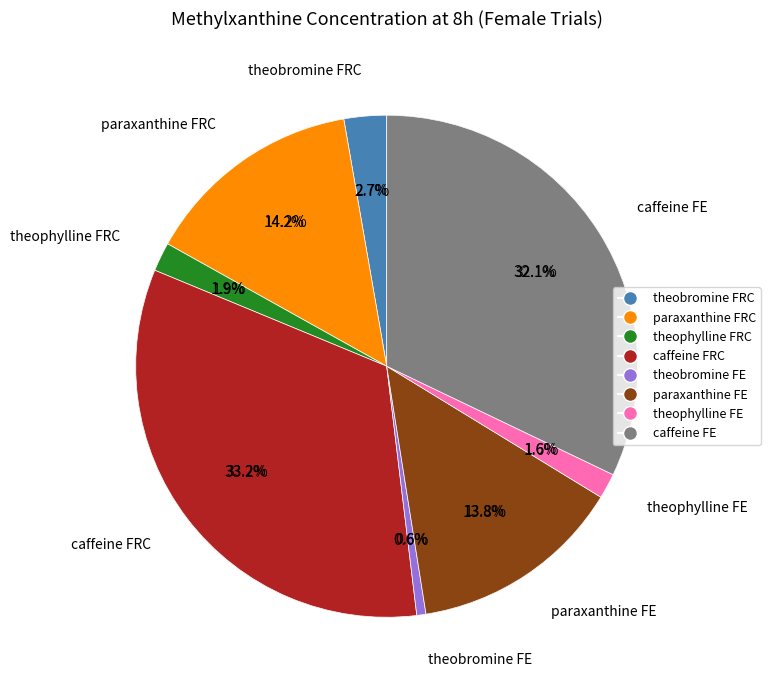

Rank the categories by value from highest to lowest.

caffeine FRC, caffeine FE, paraxanthine FRC, paraxanthine FE, theobromine FRC, theophylline FRC, theophylline FE, theobromine FE